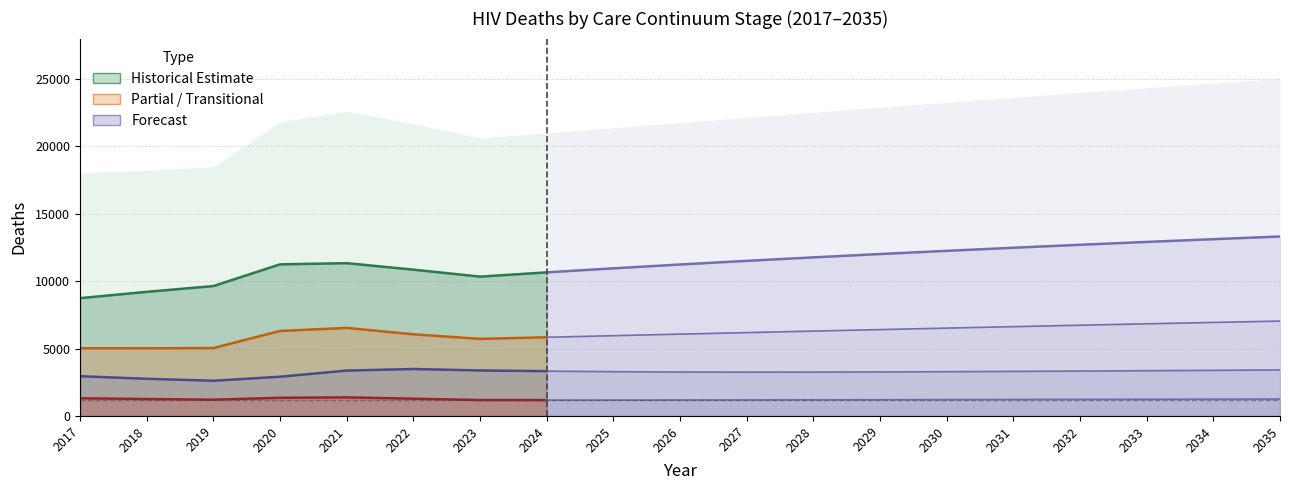

In deathsVLS, how many points are lower than both neighbors (excluding endpoints)?

1